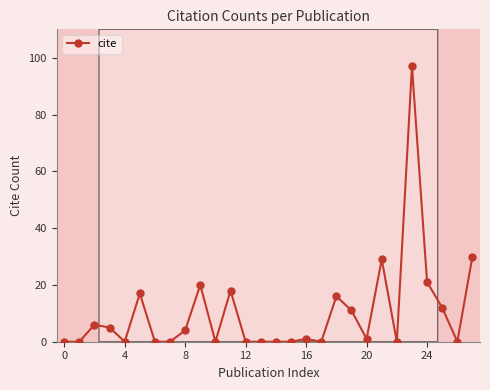

Does the chart have visible grid lines?

No